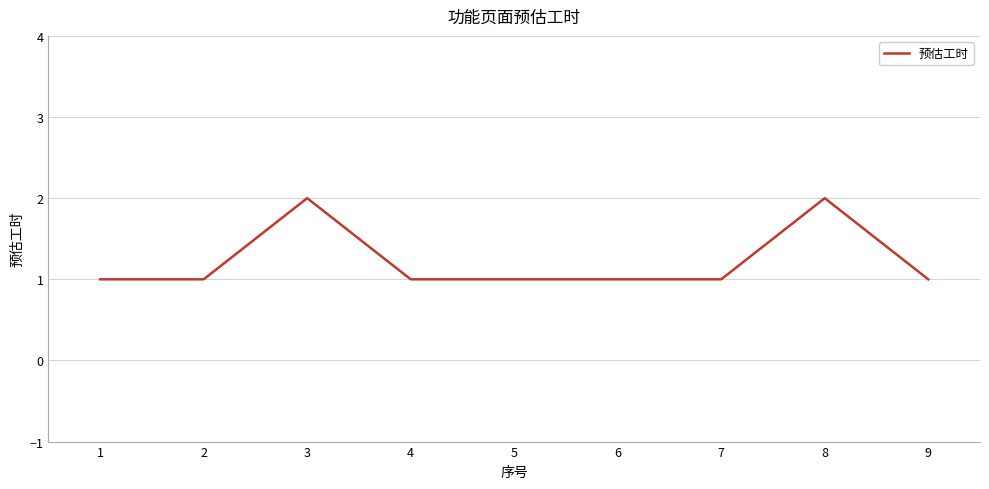

What is the ratio of the value at 6 to the value at 1?

1.0